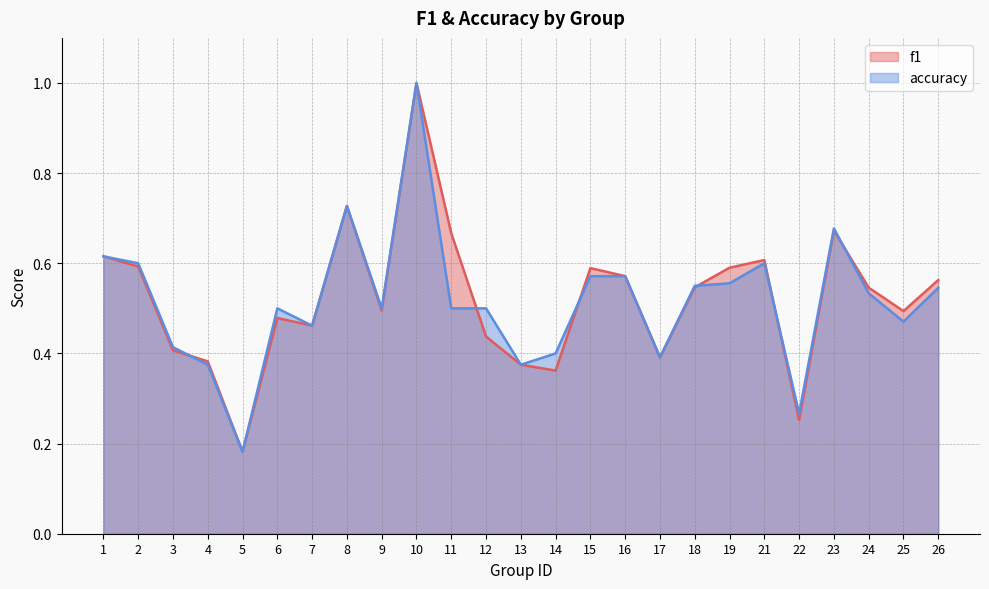

Rank the categories by accuracy value from lowest to highest.

5, 22, 4, 13, 17, 14, 3, 7, 25, 6, 9, 11, 12, 24, 26, 18, 19, 15, 16, 2, 21, 1, 23, 8, 10